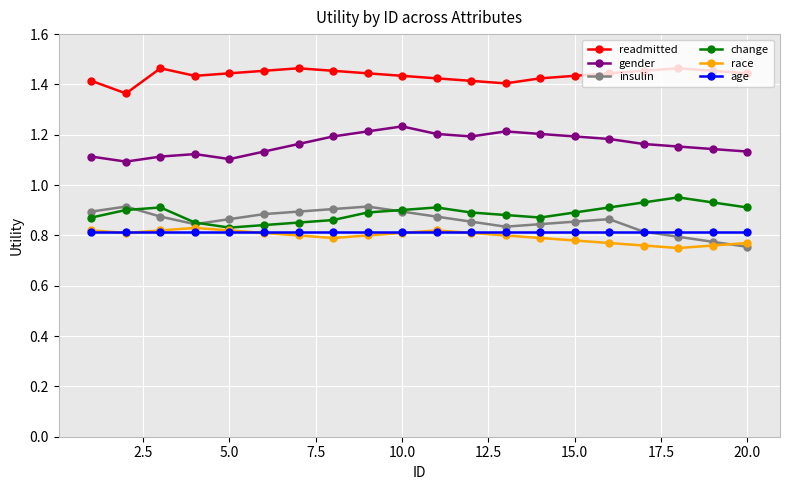

True or false: change has more than 1 points higher than both neighbors.

True